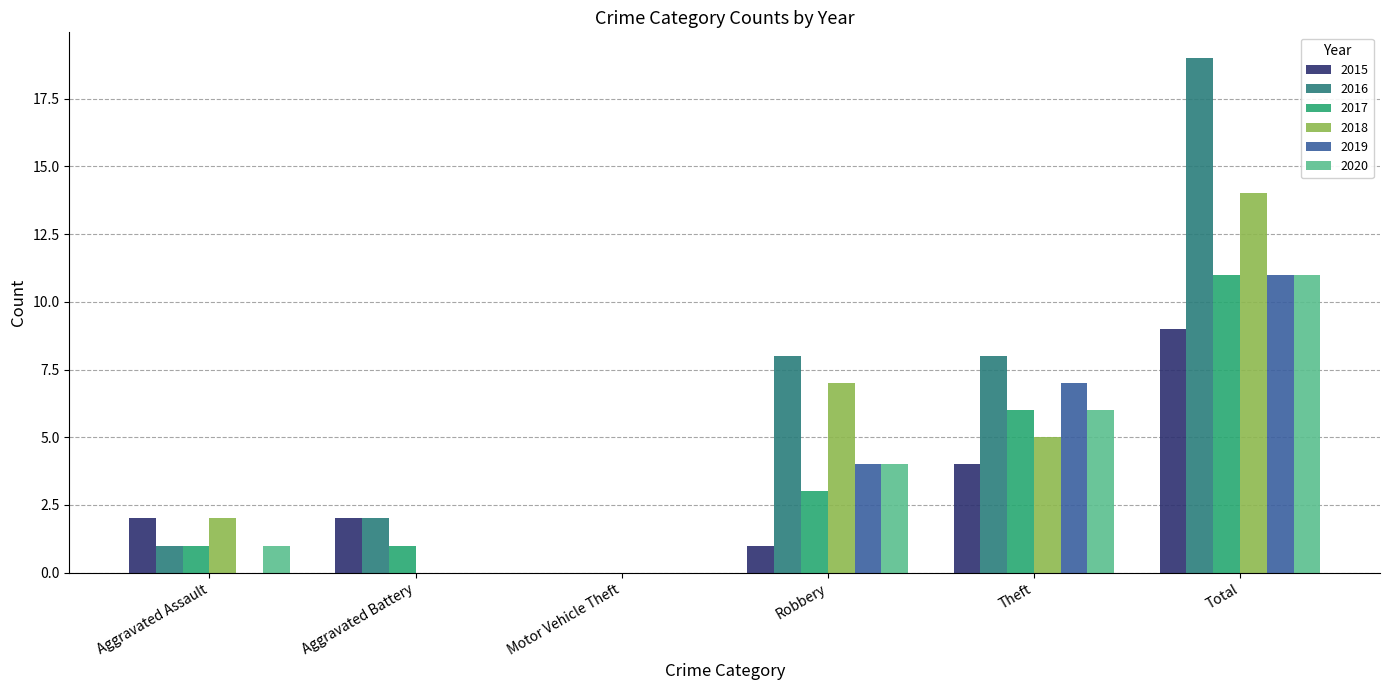

Which category has the highest value in the 2018 series?

Total